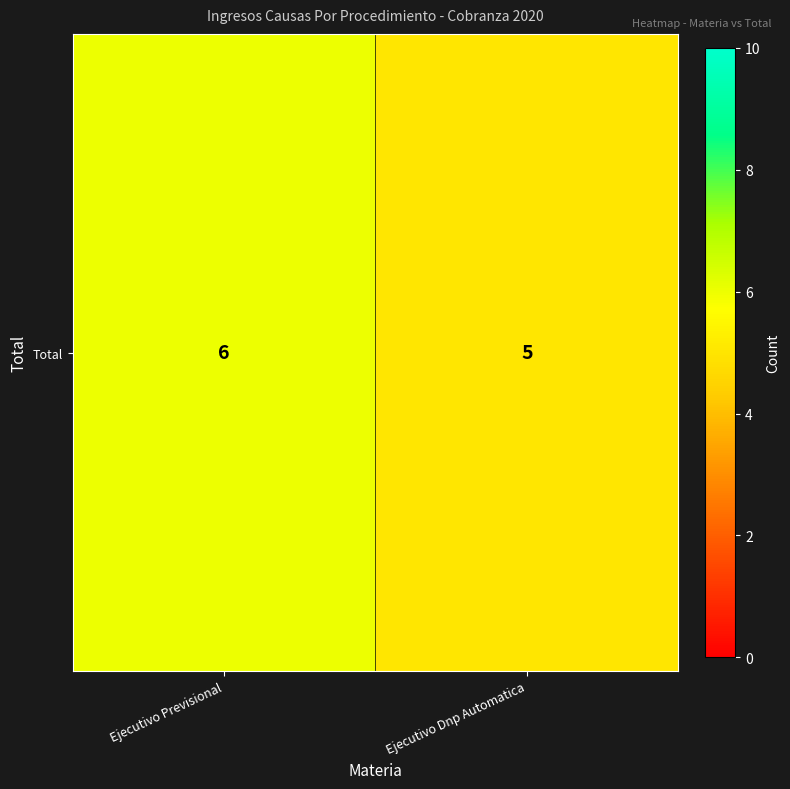

What is the smallest value displayed?

5